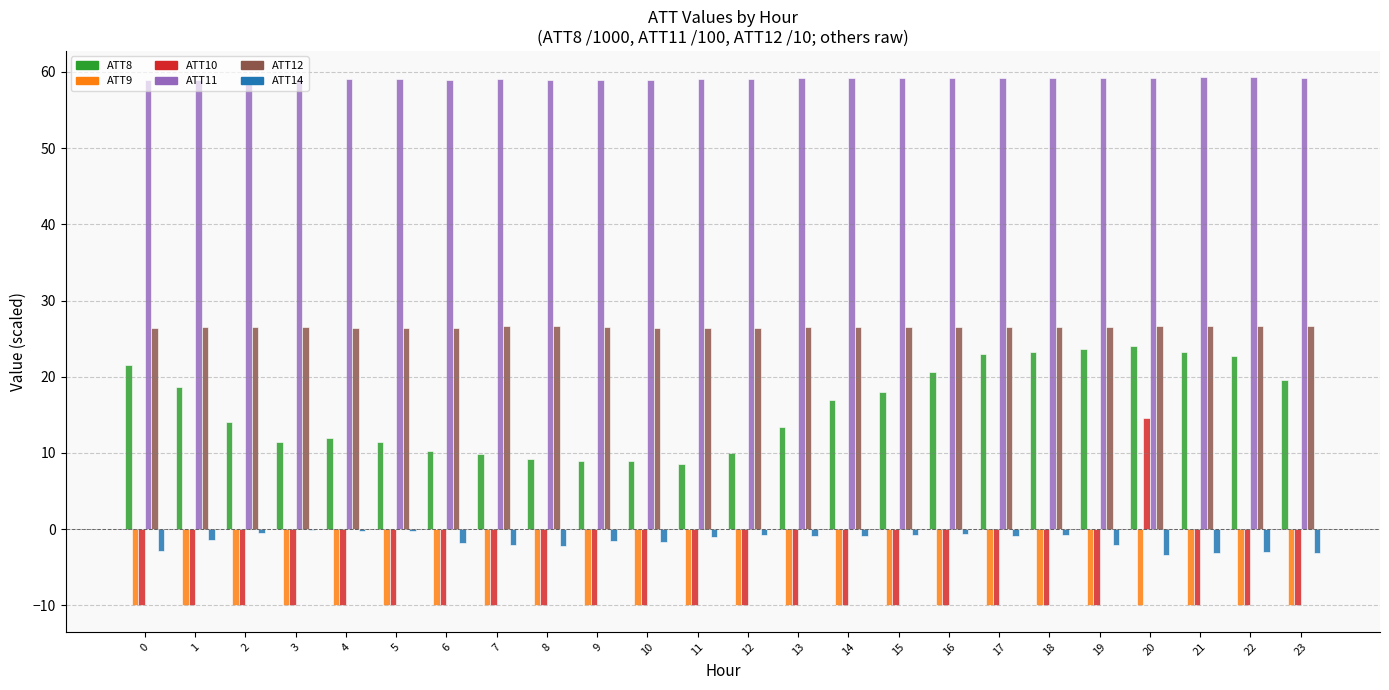

What are all the series names shown in the legend?

ATT8, ATT9, ATT10, ATT11, ATT12, ATT14